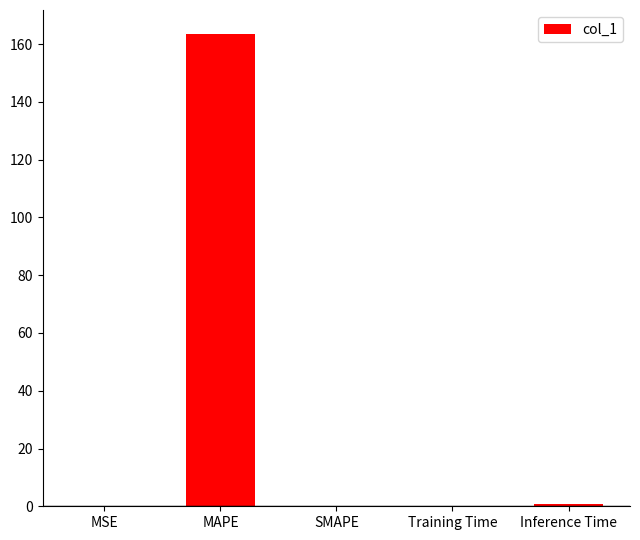

What is the change in value from MAPE to SMAPE?

-163.7